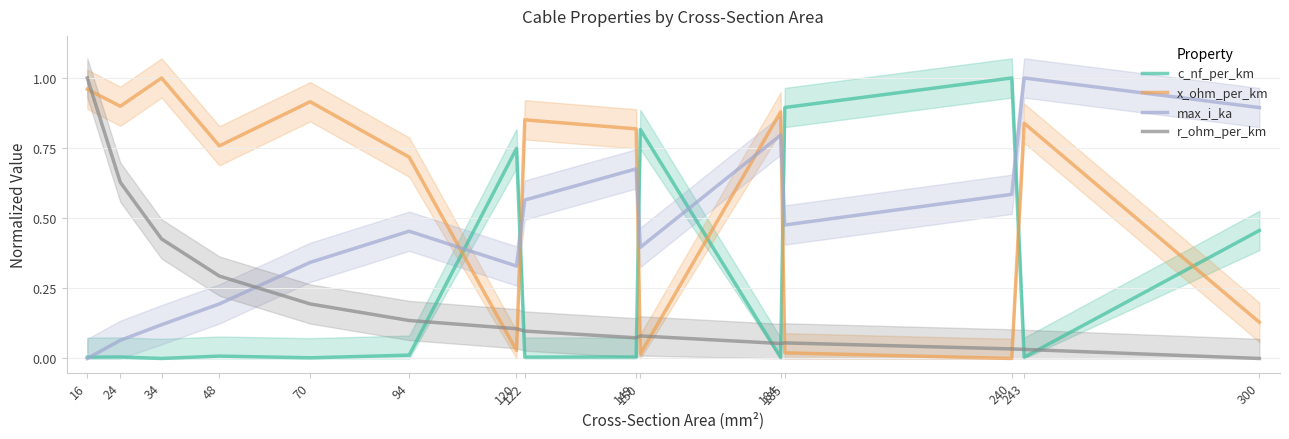

What is the difference between the highest and lowest values at 16?

1.0